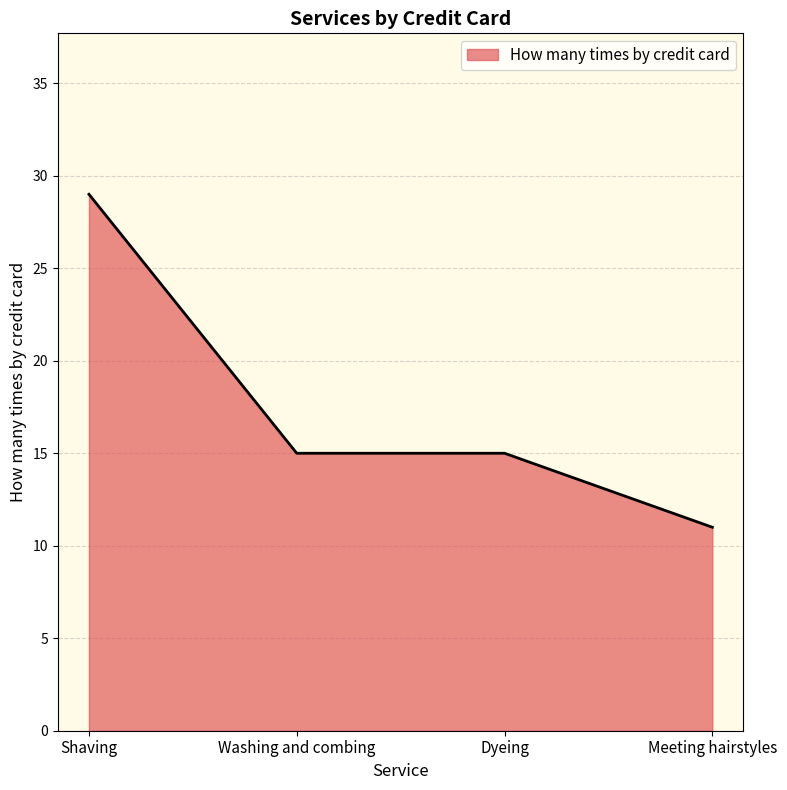

Does the chart display data point markers on the line(s)?

No